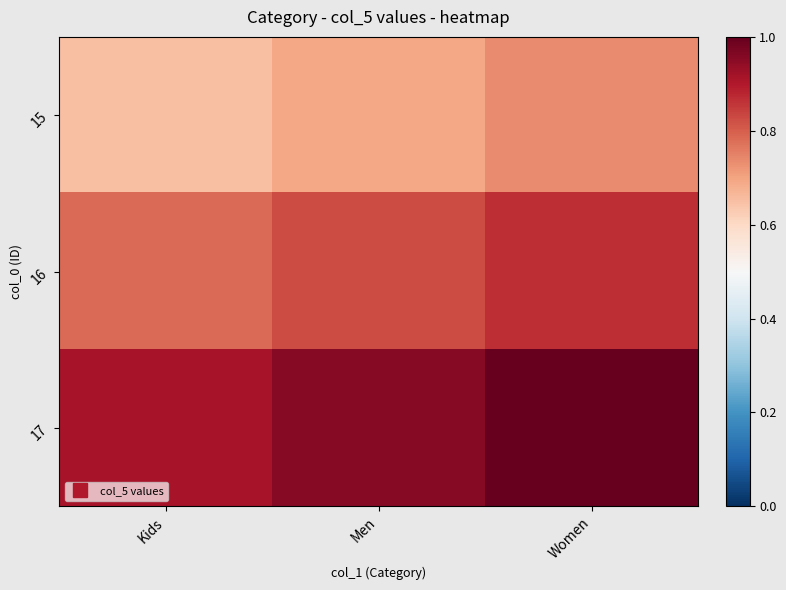

Count the number of data series in this chart.

3